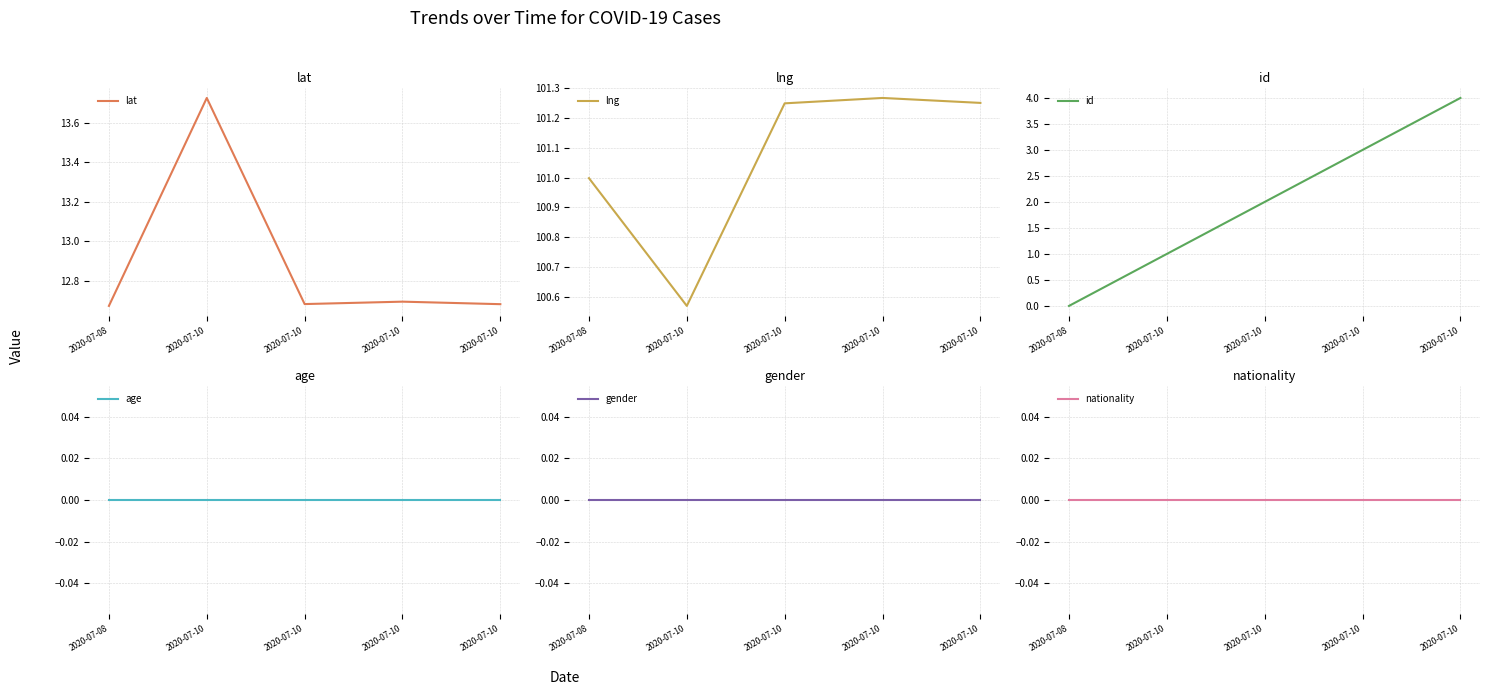

True or false: gender and lat intersect in this chart.

False